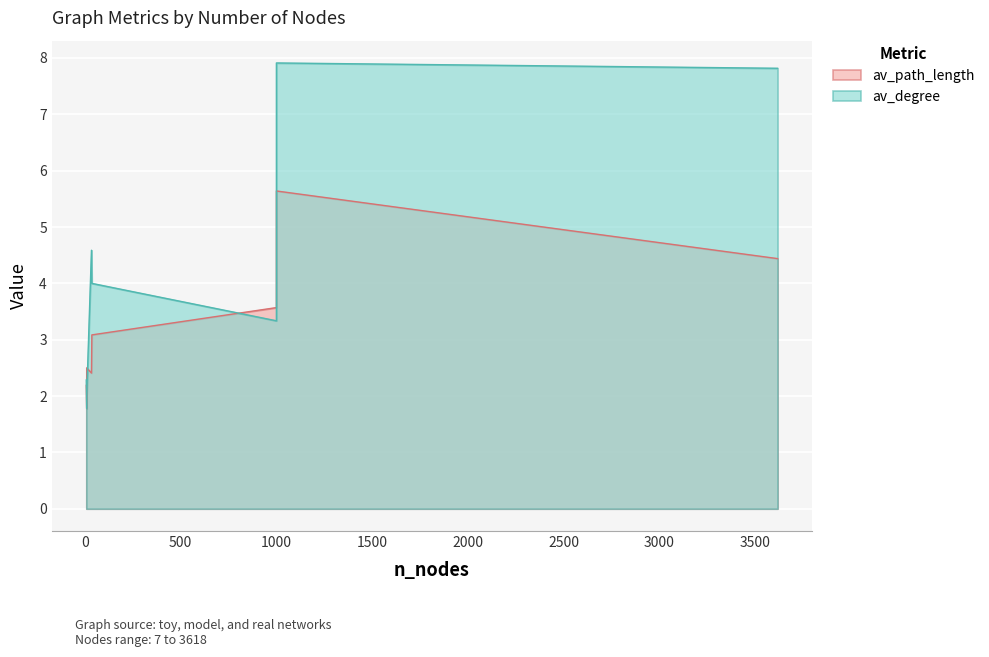

What is the spread (max minus min) of values at 7?

0.1